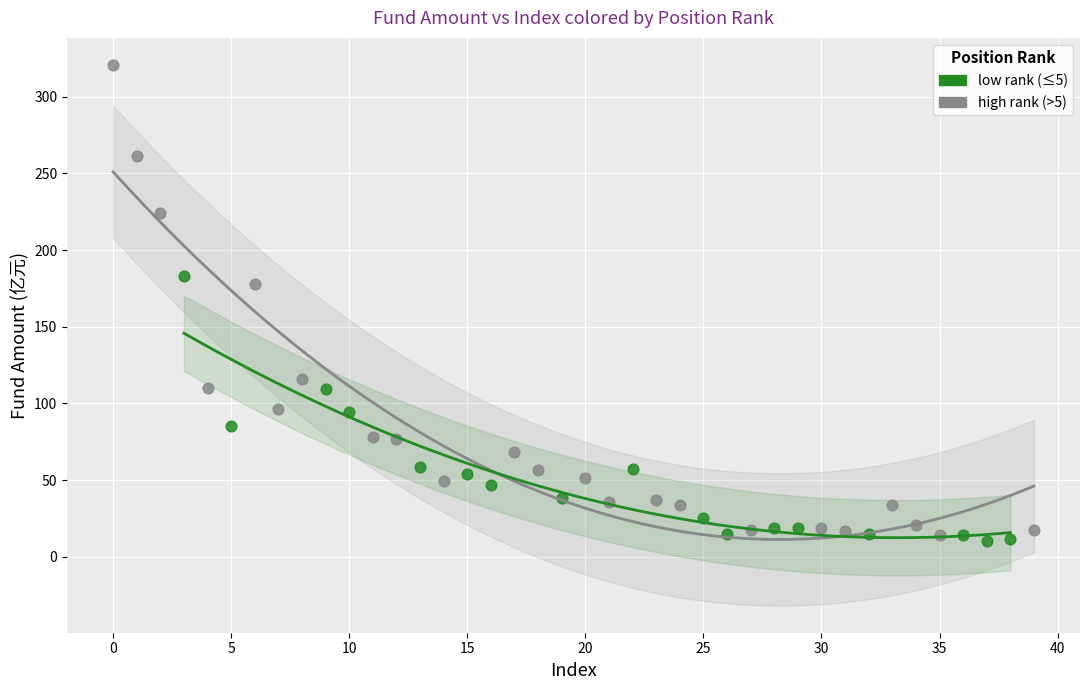

What are all the series names shown in the legend?

low rank (≤5), high rank (>5)